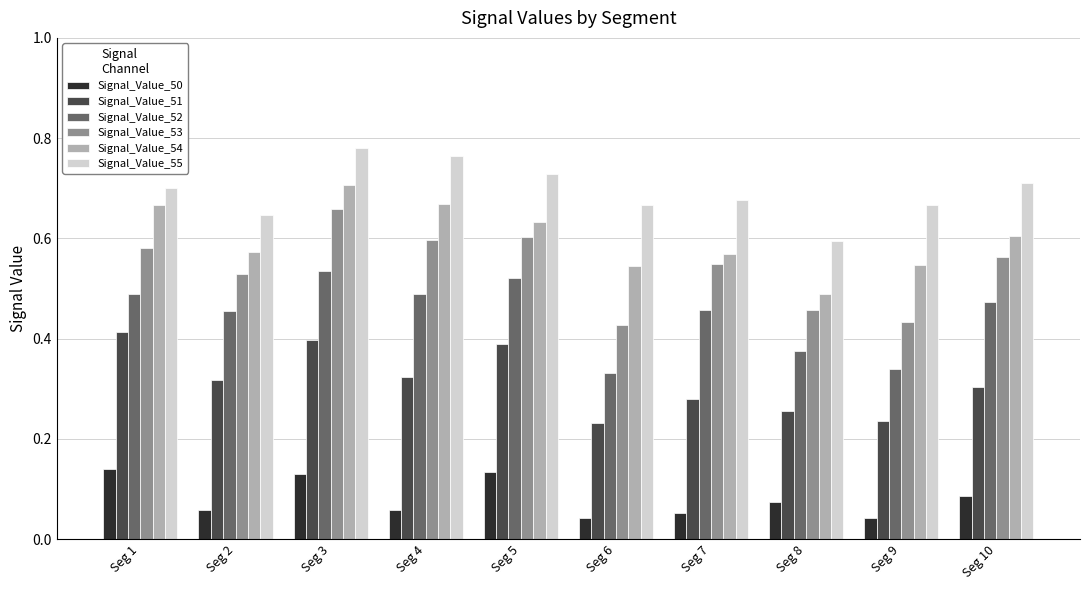

At which label is Signal_Value_55 closest to 0?

Seg 8